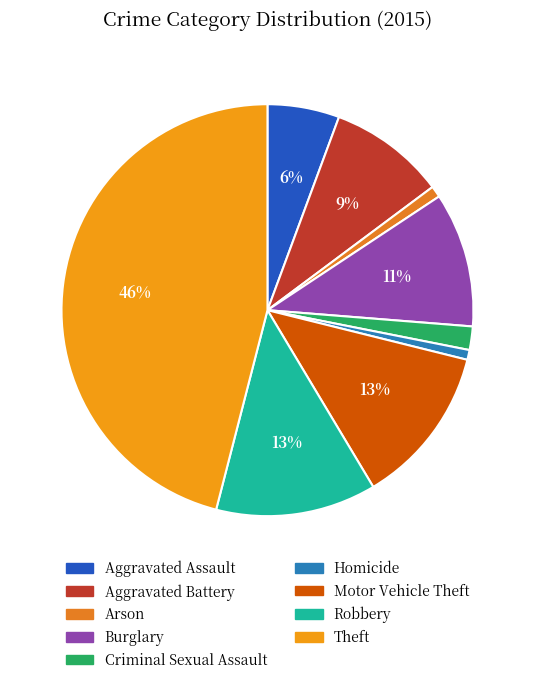

To the nearest percent, what is the average slice percentage?

11%